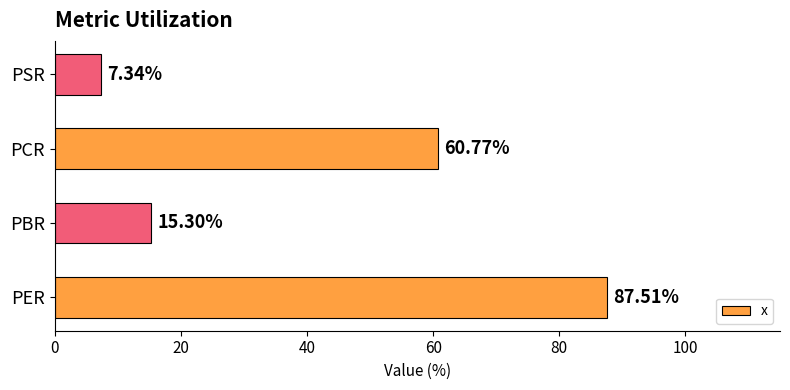

How many data points does each series have?

4